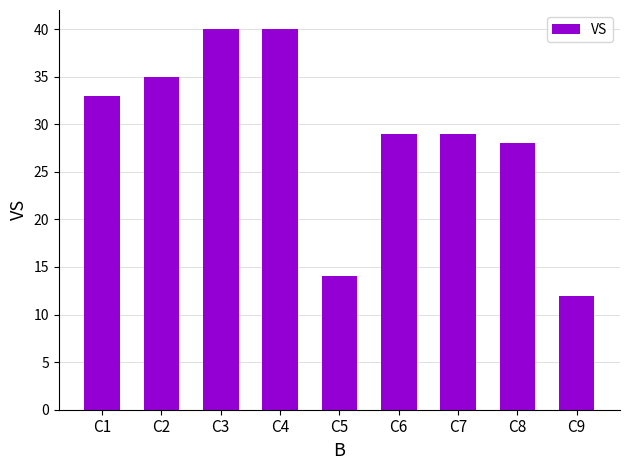

What is the difference between the values at C6 and C8?

1